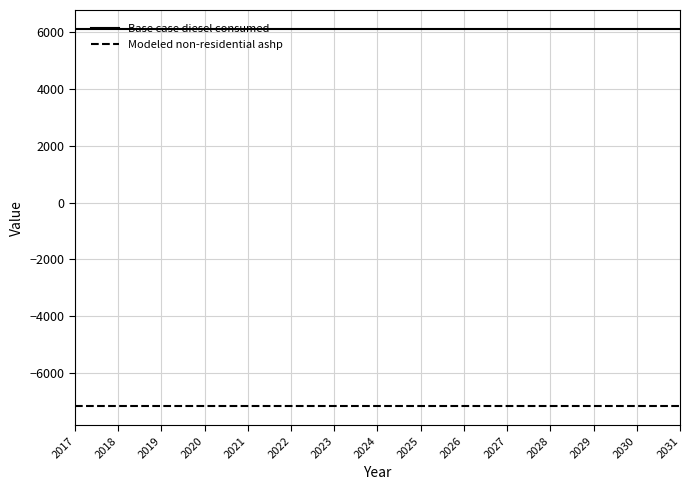

What are all the series names shown in the legend?

Base case diesel consumed, Modeled non-residential ashp